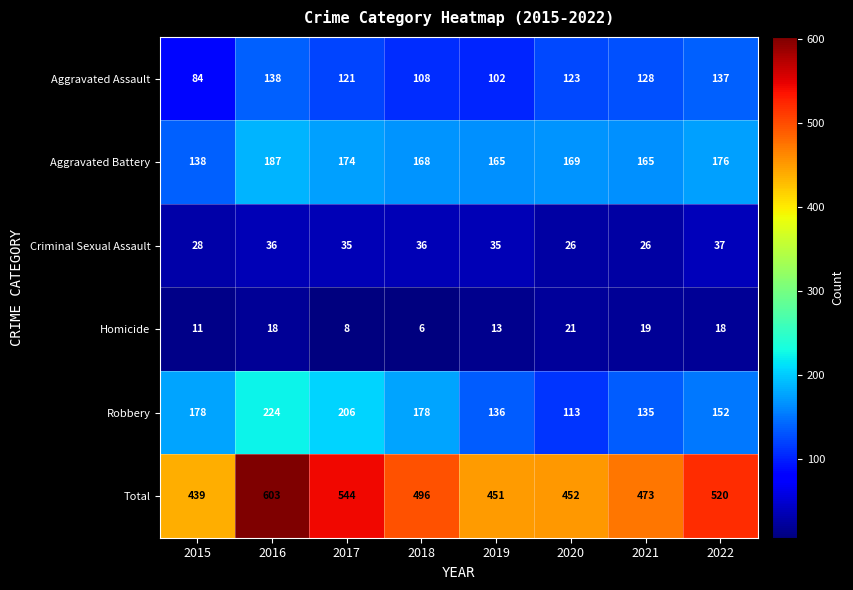

What is the difference between the second highest and minimum values in the Homicide series?

13